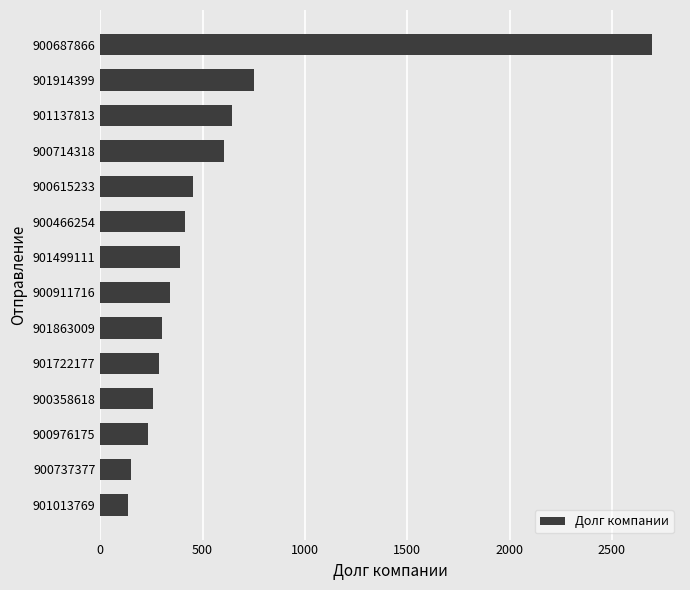

What is the difference between the values at 901013769 and 901499111?

253